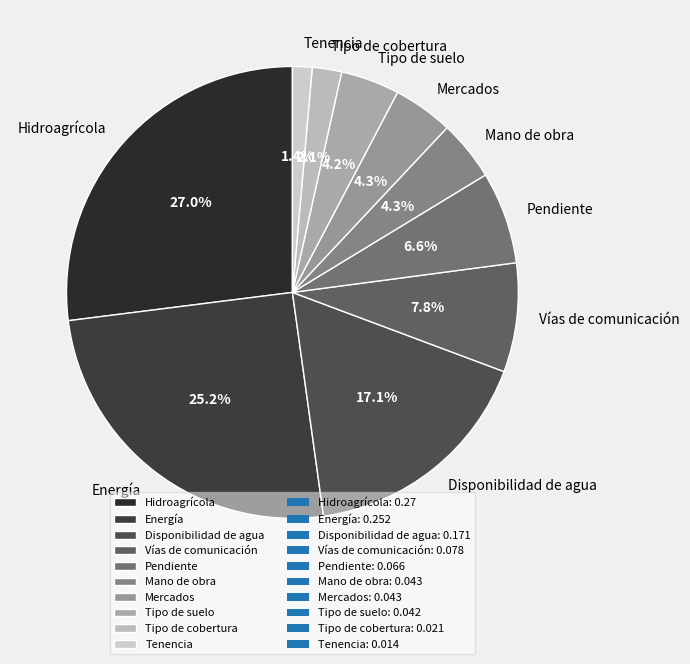

The Mercados slice represents 4% of the pie. True or false?

True